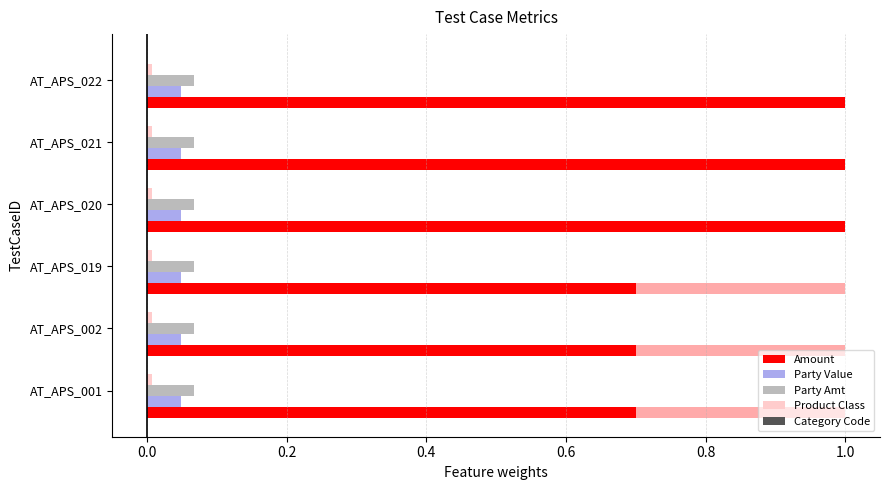

Which series has the largest total across all categories?

Amount